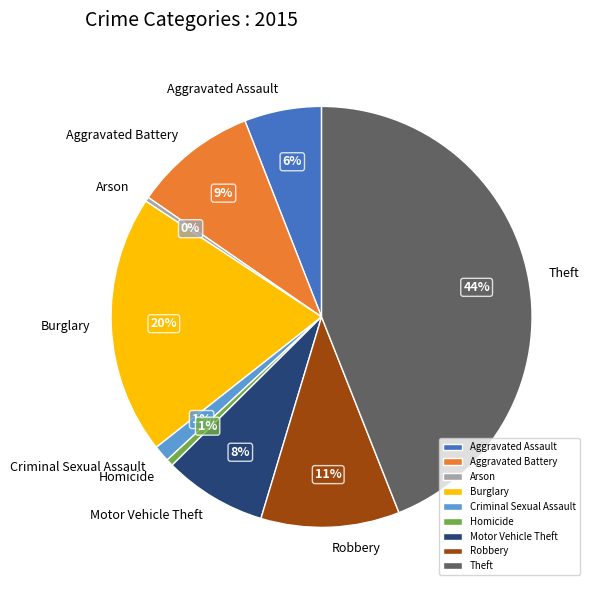

Is the sum of Homicide and Aggravated Assault greater than half?

No